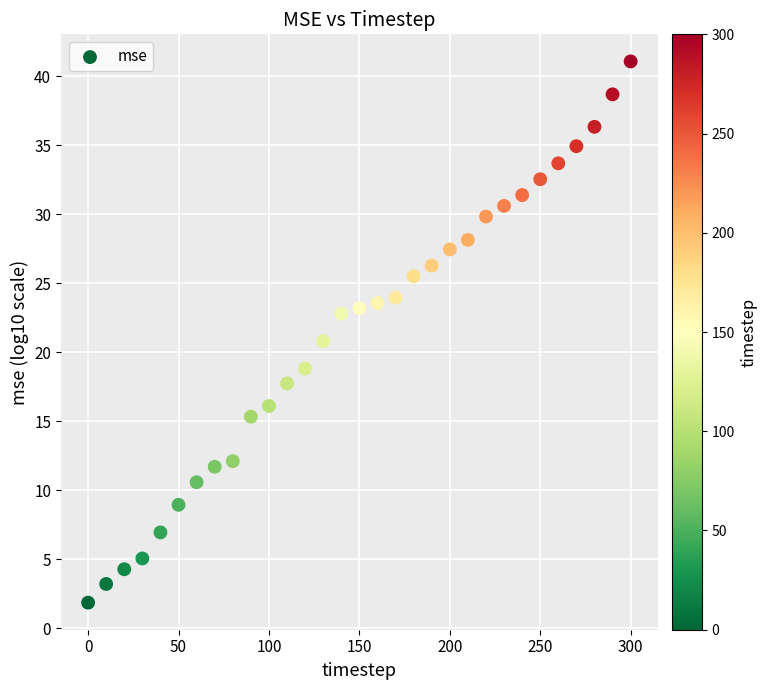

What is the range of Y values (max minus min)?

39.2